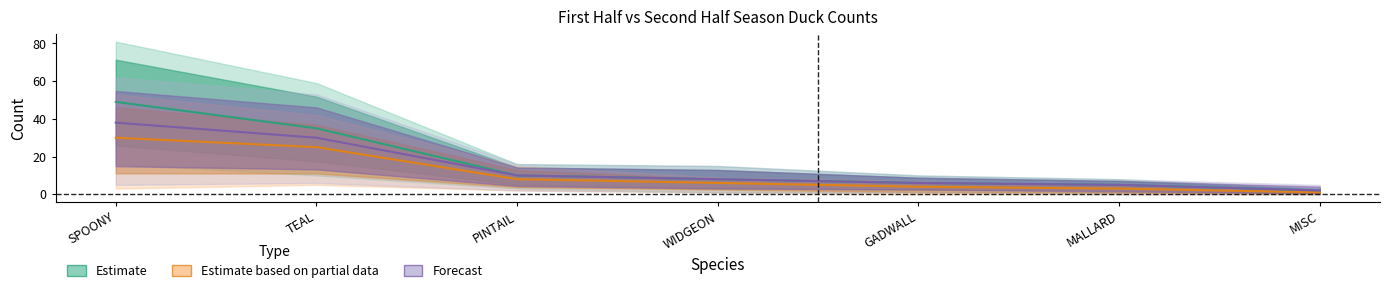

Reading right to left, what are all the values shown in this chart?

Estimate: 2	5	6	8	10	35	49
Estimate based on partial data: 1	3	4	6	8	25	30
Forecast: 2	5	6	8	10	30	38